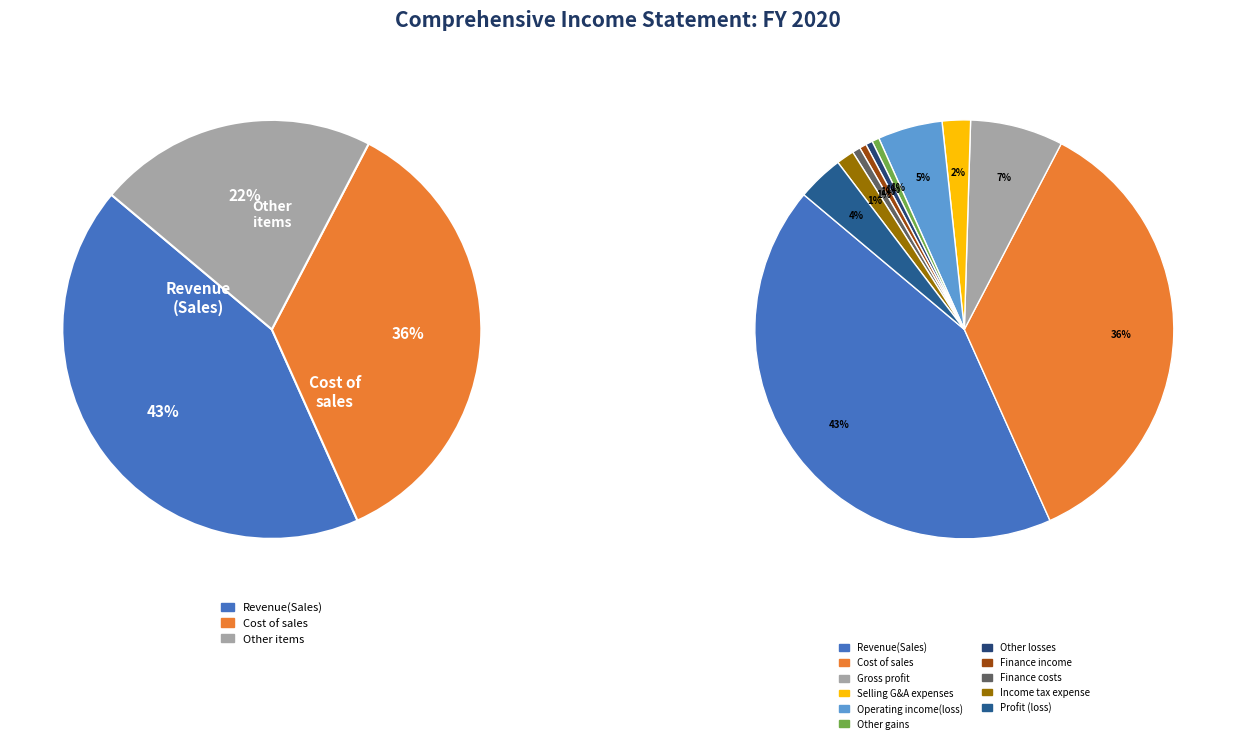

To the nearest percent, what is the combined percentage of Gross profit and Selling general administrative expenses?

9%